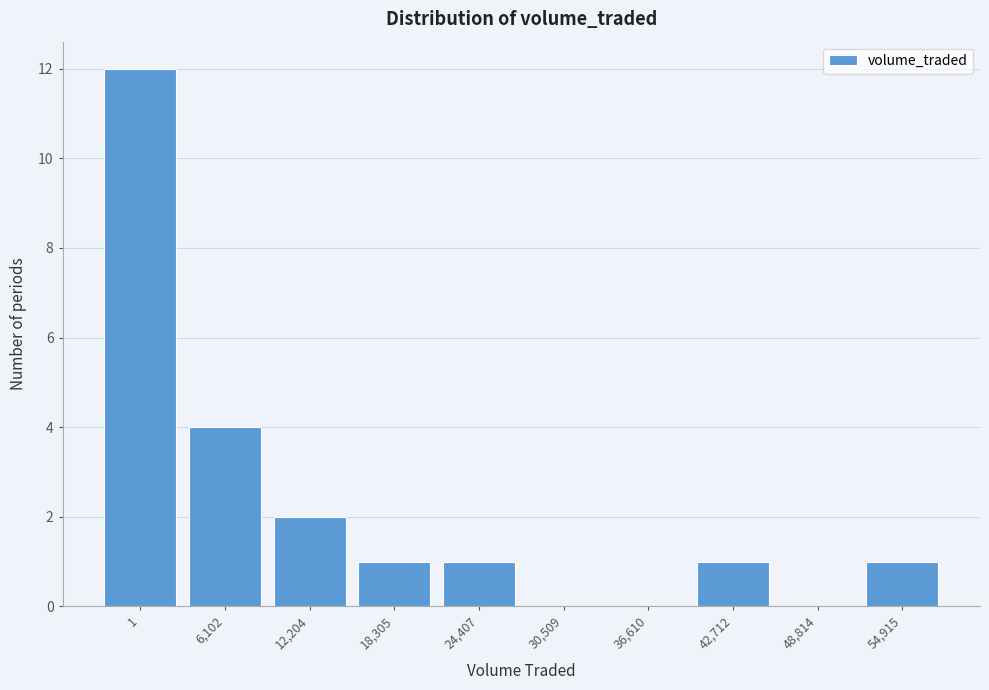

Reading right to left, extract all data points from this chart.

54,915=1	48,814=0	42,712=1	36,610=0	30,509=0	24,407=1	18,305=1	12,204=2	6,102=4	1=12